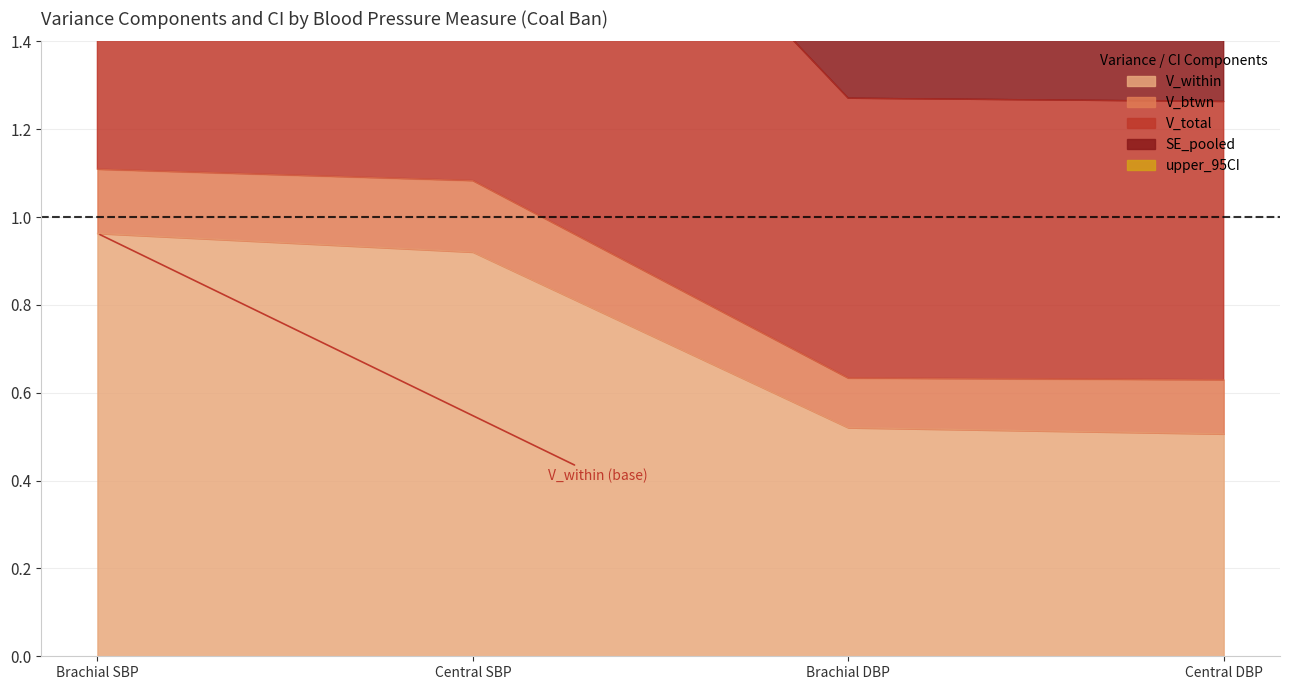

The V_within series shows 0.9 at Brachial DBP. True or false?

False